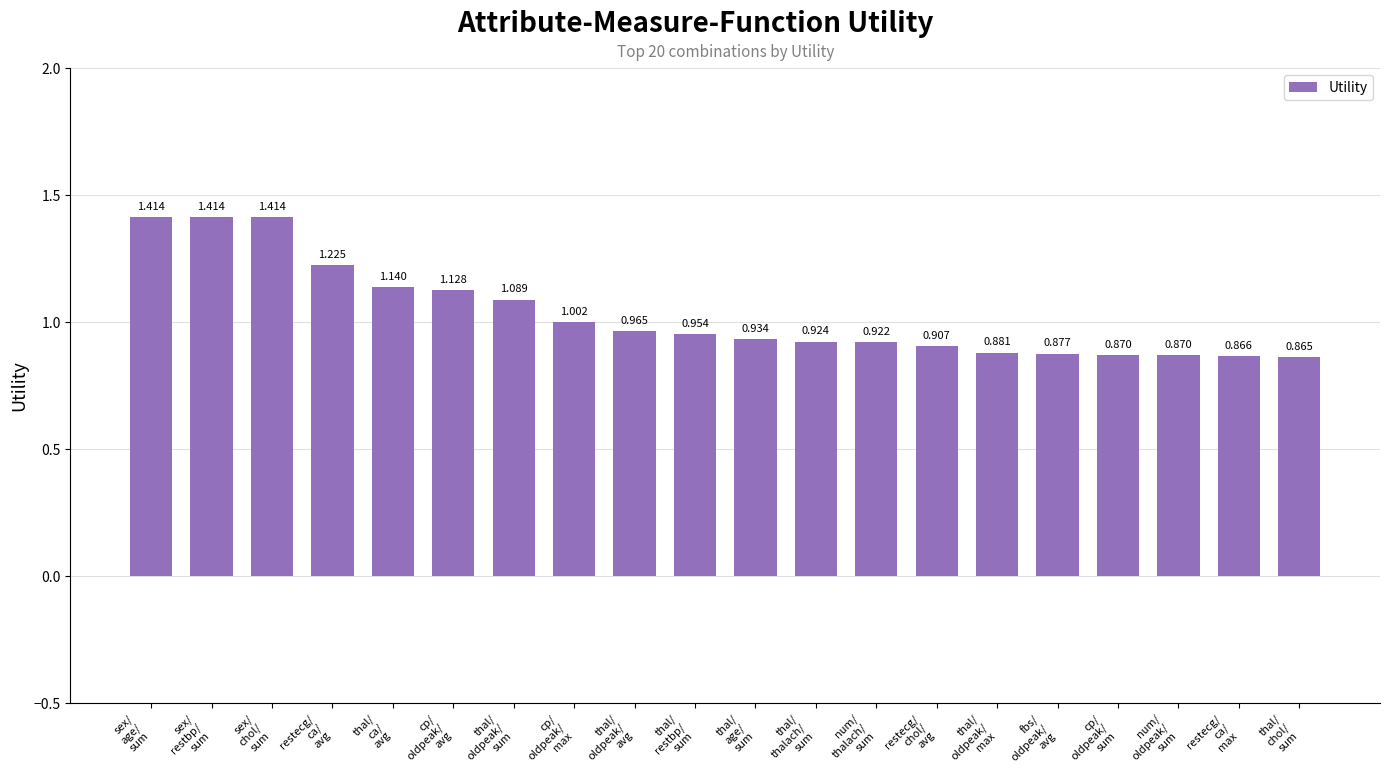

What is the sum of all values?

20.7